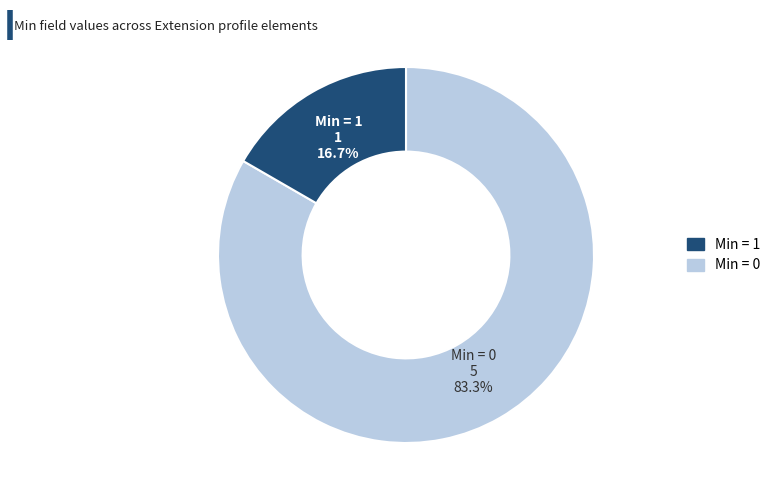

Is there any slice that represents more than half of the pie?

Yes